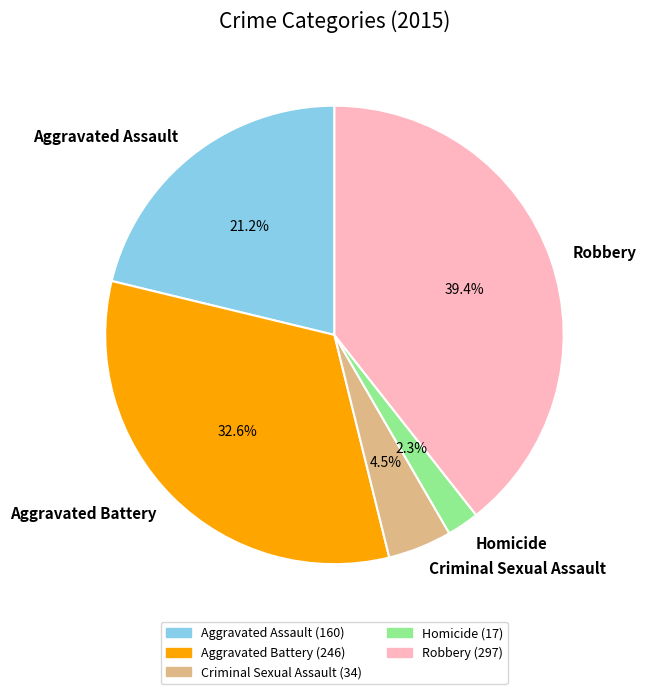

The Criminal Sexual Assault slice represents 14% of the pie. True or false?

False